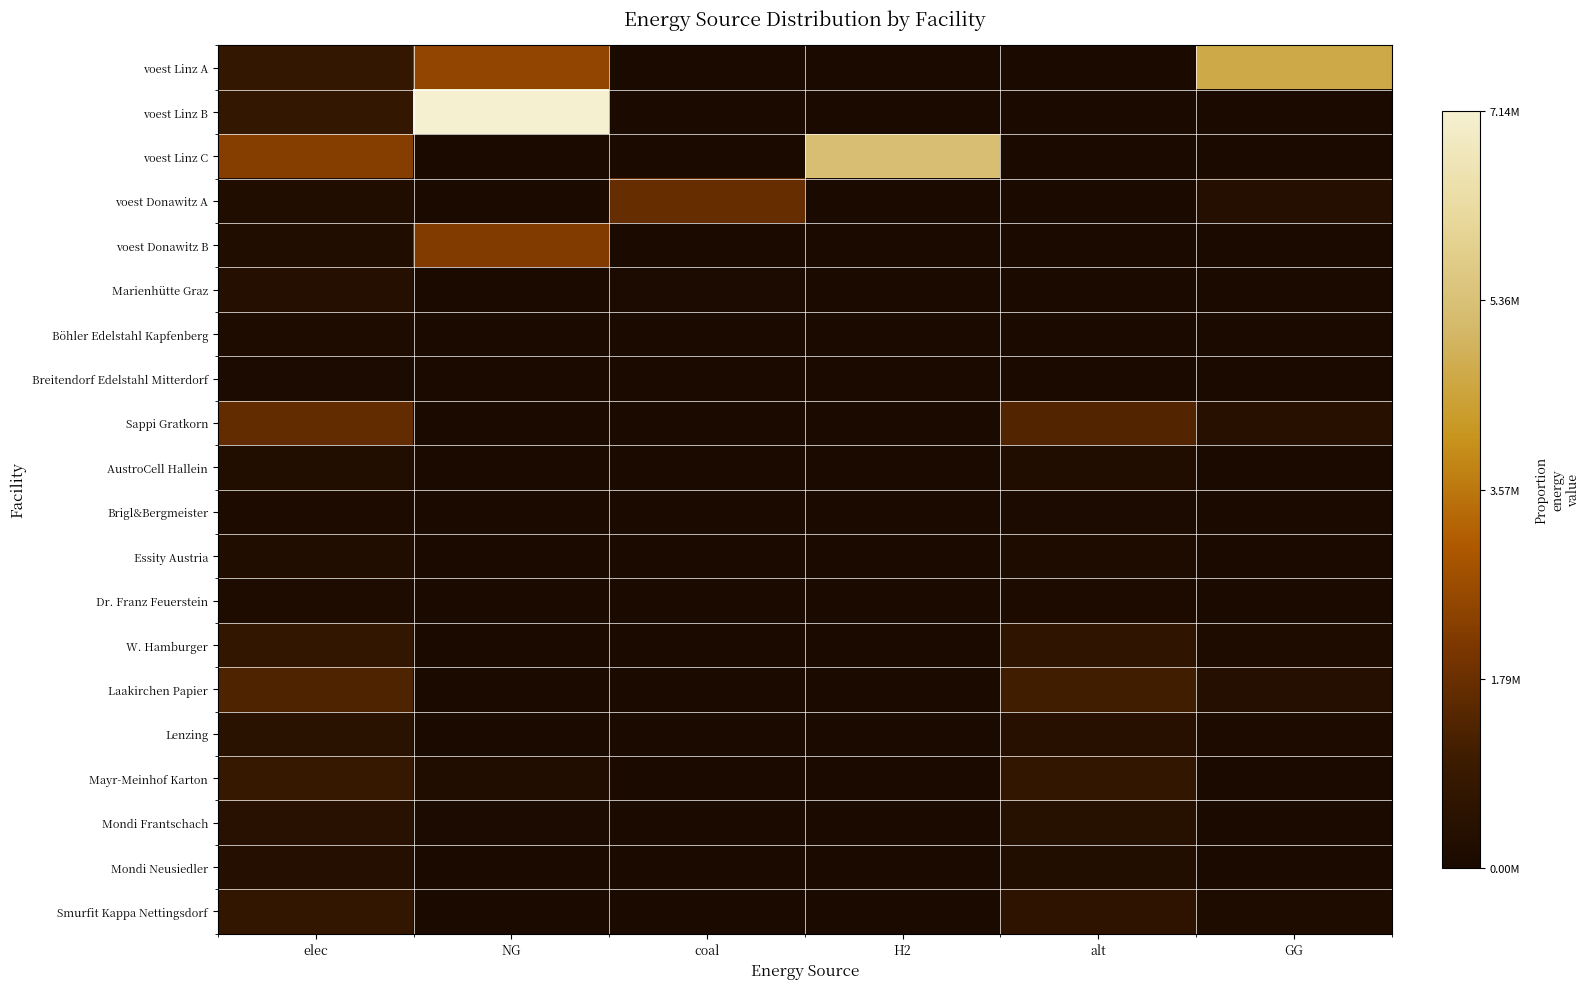

Reading left to right, what are all the values shown in this chart?

voest Linz A: elec=0.1	NG=0.4	coal=0.0	H2=0.0	alt=0.0	GG=0.6
voest Linz B: elec=0.1	NG=1.0	coal=0.0	H2=0.0	alt=0.0	GG=0.0
voest Linz C: elec=0.3	NG=0.0	coal=0.0	H2=0.7	alt=0.0	GG=0.0
voest Donawitz A: elec=0.0	NG=0.0	coal=0.2	H2=0.0	alt=0.0	GG=0.0
voest Donawitz B: elec=0.0	NG=0.3	coal=0.0	H2=0.0	alt=0.0	GG=0.0
Marienhütte Graz: elec=0.1	NG=0.0	coal=0.0	H2=0.0	alt=0.0	GG=0.0
Böhler Edelstahl Kapfenberg: elec=0.0	NG=0.0	coal=0.0	H2=0.0	alt=0.0	GG=0.0
Breitendorf Edelstahl Mitterdorf: elec=0.0	NG=0.0	coal=0.0	H2=0.0	alt=0.0	GG=0.0
Sappi Gratkorn: elec=0.2	NG=0.0	coal=0.0	H2=0.0	alt=0.2	GG=0.1
AustroCell Hallein: elec=0.0	NG=0.0	coal=0.0	H2=0.0	alt=0.0	GG=0.0
Brigl&Bergmeister: elec=0.0	NG=0.0	coal=0.0	H2=0.0	alt=0.0	GG=0.0
Essity Austria: elec=0.0	NG=0.0	coal=0.0	H2=0.0	alt=0.0	GG=0.0
Dr. Franz Feuerstein: elec=0.0	NG=0.0	coal=0.0	H2=0.0	alt=0.0	GG=0.0
W. Hamburger: elec=0.1	NG=0.0	coal=0.0	H2=0.0	alt=0.1	GG=0.0
Laakirchen Papier: elec=0.2	NG=0.0	coal=0.0	H2=0.0	alt=0.2	GG=0.0
Lenzing: elec=0.1	NG=0.0	coal=0.0	H2=0.0	alt=0.1	GG=0.0
Mayr-Meinhof Karton: elec=0.1	NG=0.0	coal=0.0	H2=0.0	alt=0.1	GG=0.0
Mondi Frantschach: elec=0.1	NG=0.0	coal=0.0	H2=0.0	alt=0.1	GG=0.0
Mondi Neusiedler: elec=0.0	NG=0.0	coal=0.0	H2=0.0	alt=0.0	GG=0.0
Smurfit Kappa Nettingsdorf: elec=0.1	NG=0.0	coal=0.0	H2=0.0	alt=0.1	GG=0.0